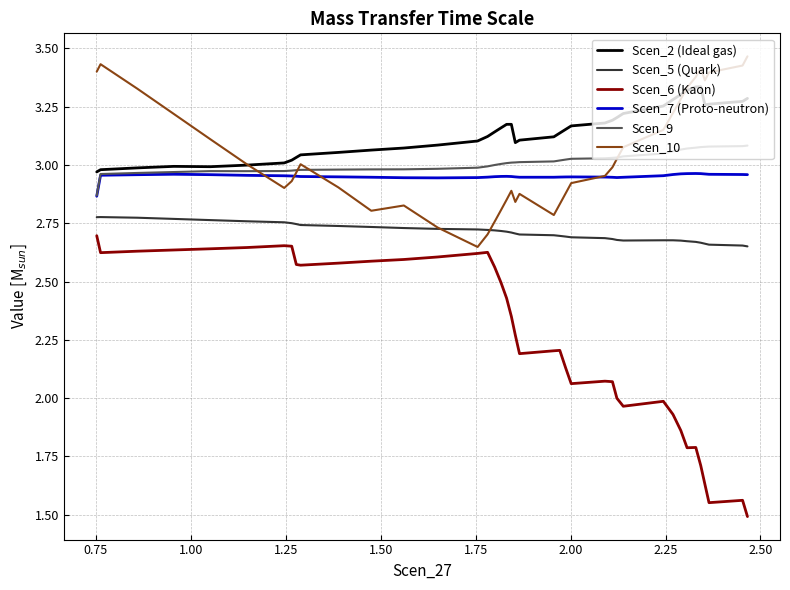

Which series has the largest range (max minus min)?

Scen_6 (Kaon)